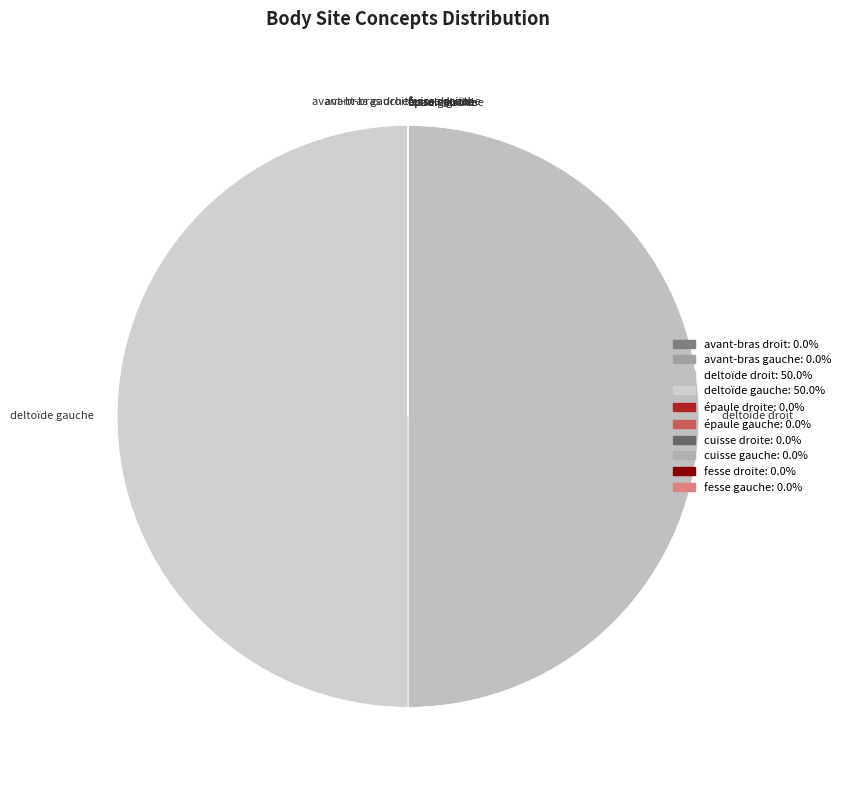

Is it true that cuisse gauche is 0% of the pie?

True